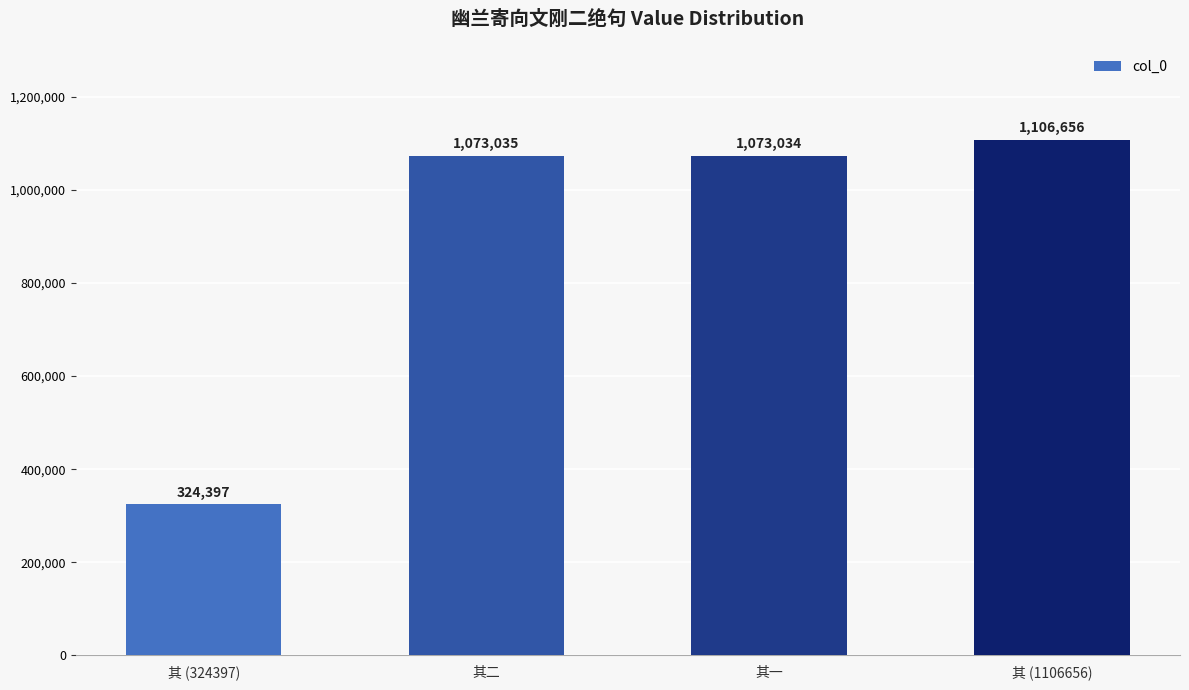

How many values are below 1073035?

2